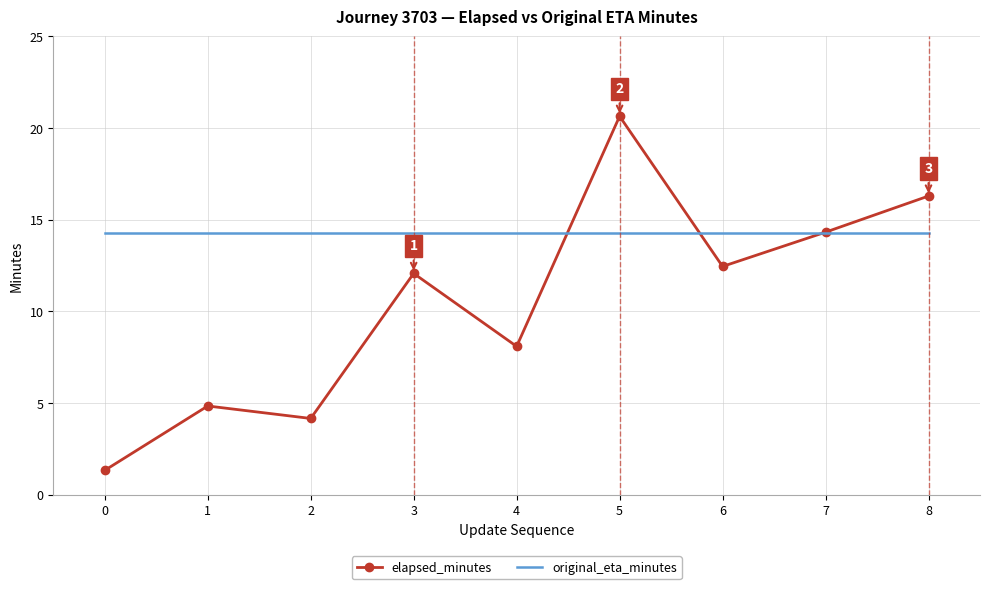

List the series in order of their peak value, lowest first.

original_eta_minutes, elapsed_minutes